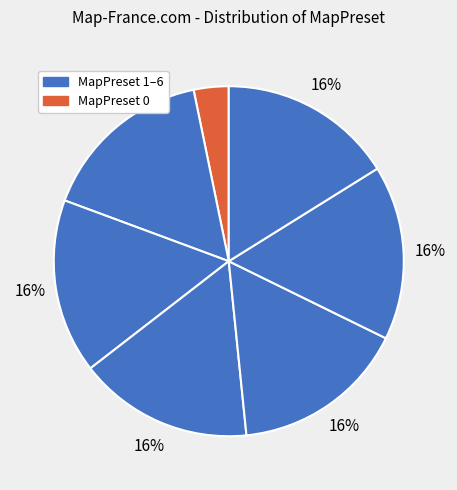

Rank the categories by value from lowest to highest.

MapPreset 0, MapPreset 1, MapPreset 2, MapPreset 3, MapPreset 4, MapPreset 5, MapPreset 6